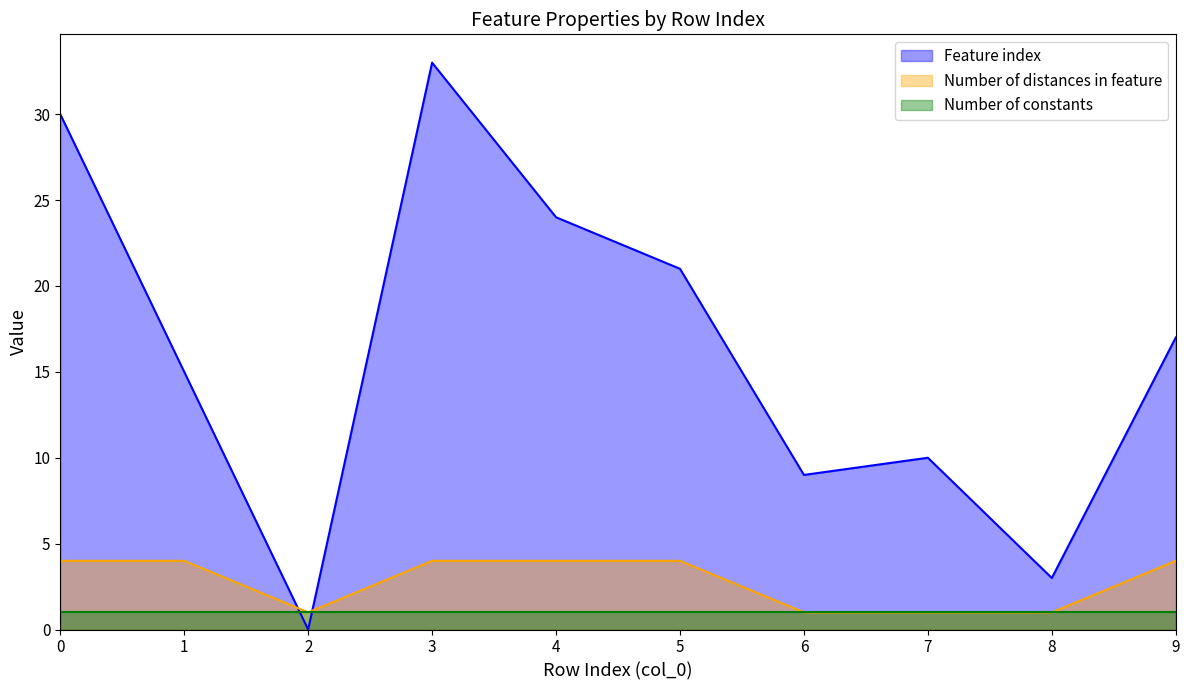

Which series has the widest spread of values?

Feature index